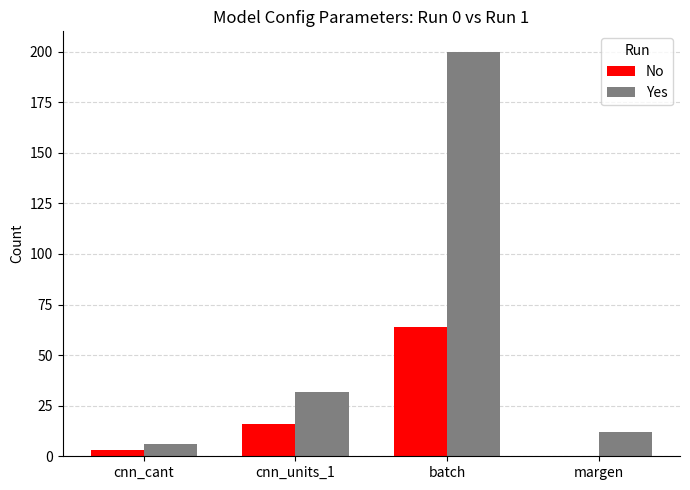

The value of Yes at batch is 200. True or false?

True